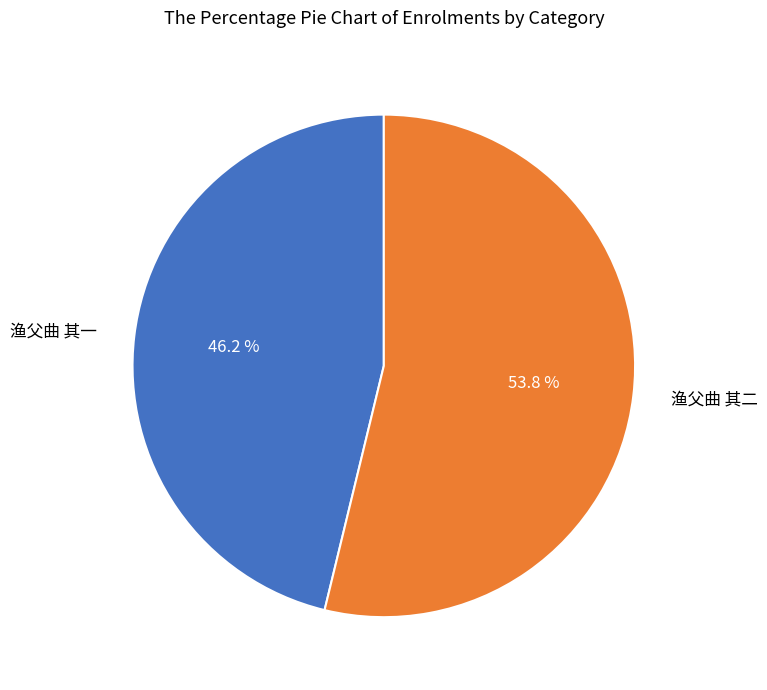

To the nearest percent, what portion does 渔父曲 其一 represent?

46%